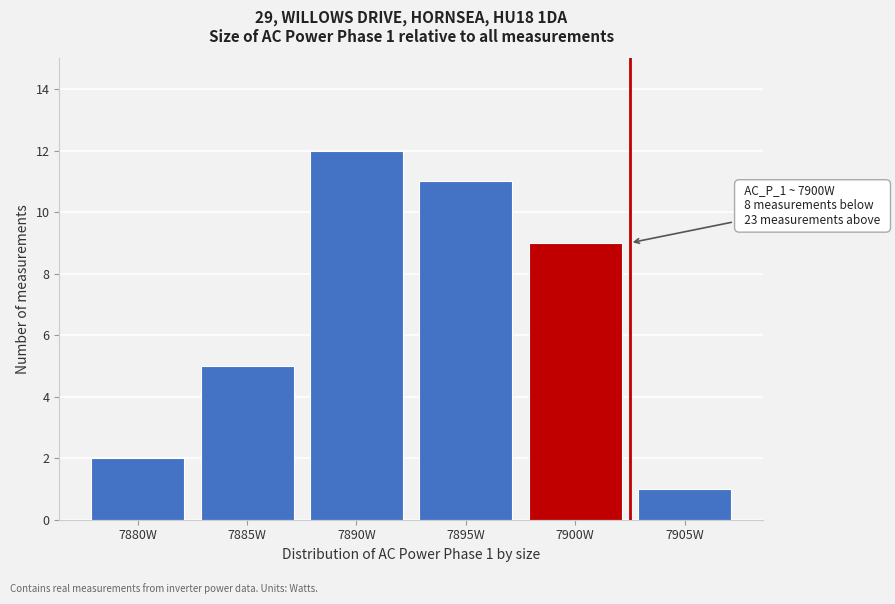

Reading left to right, transcribe all the data shown in this chart.

2	5	12	11	9	1